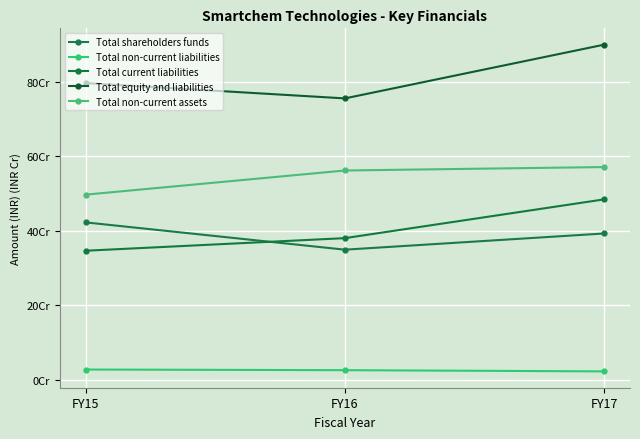

What is the spread (max minus min) of values at FY16?

729770617